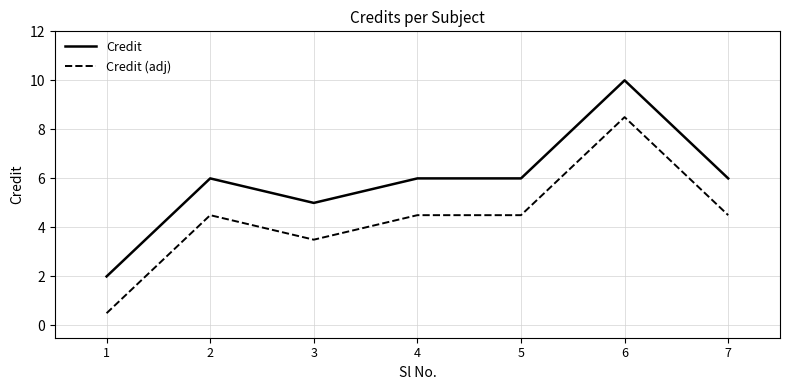

At which label does Credit reach its minimum?

1